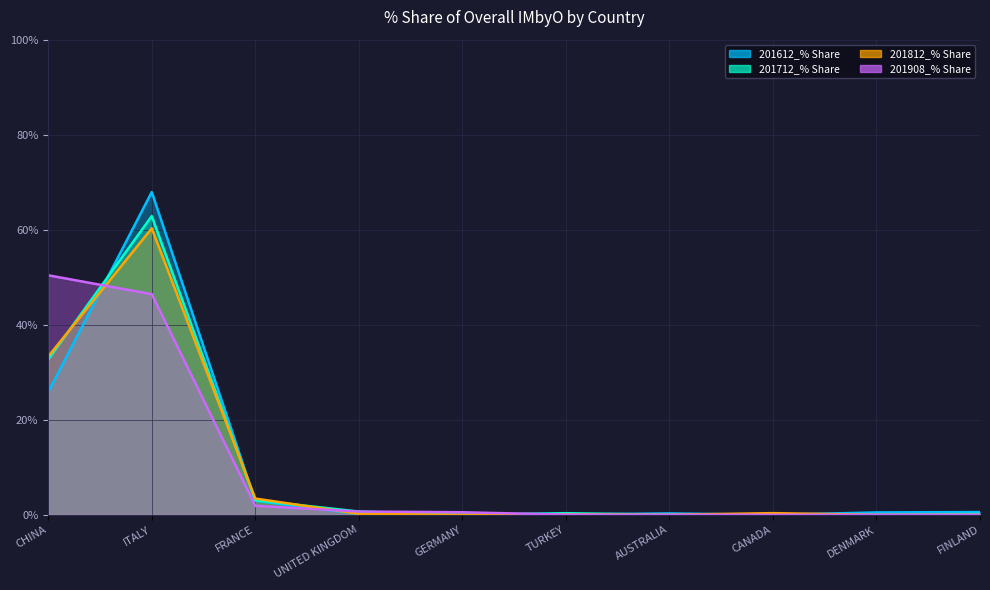

Does the chart display data point markers on the line(s)?

No